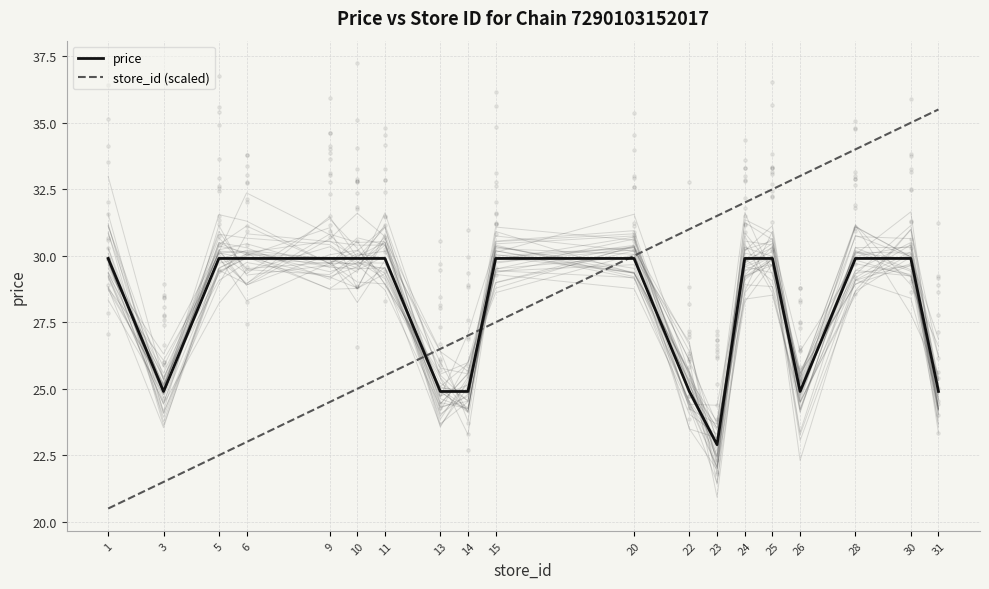

Which series reaches the minimum Y coordinate?

store_id (scaled)